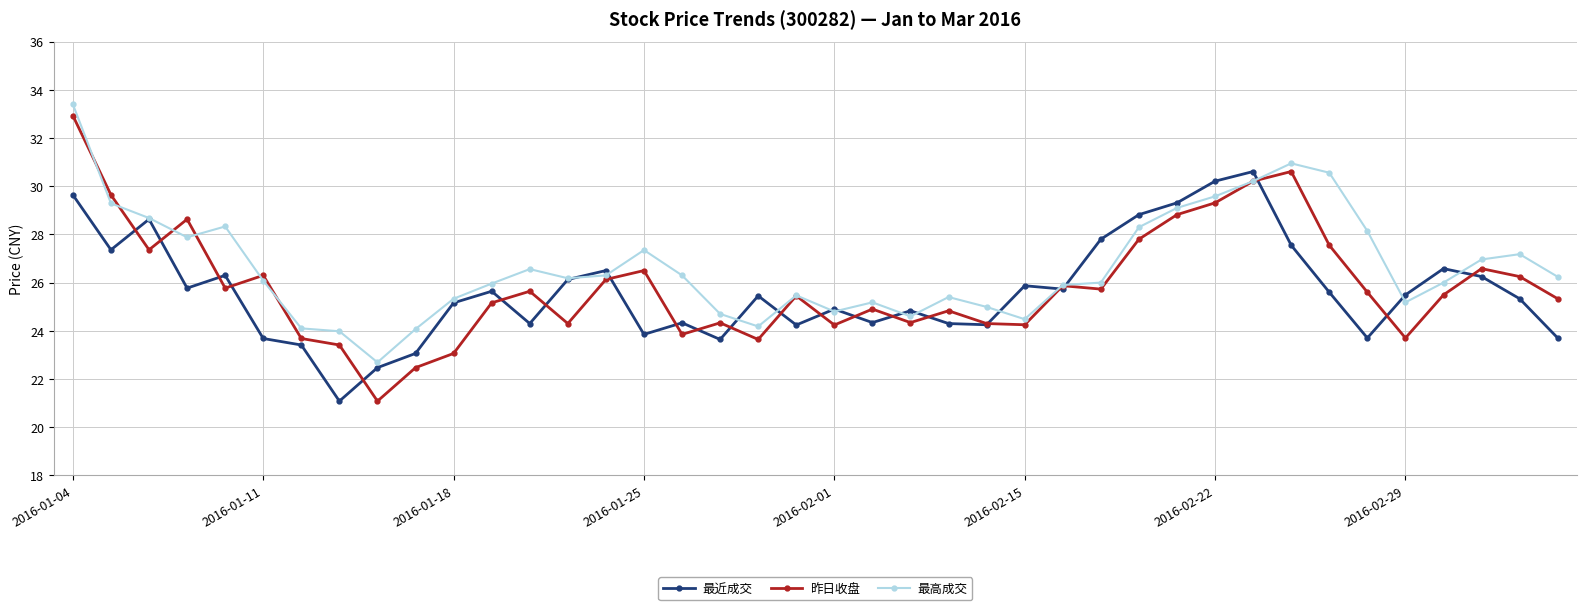

Which series has the largest range (max minus min)?

昨日收盘